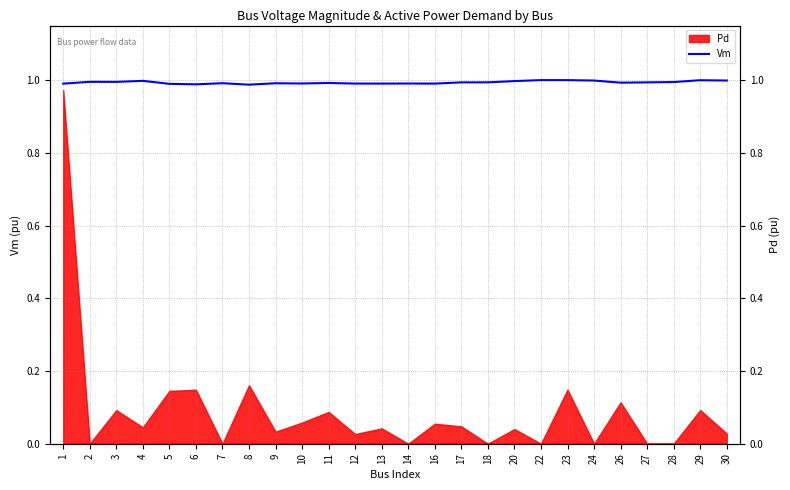

What is the greatest value displayed?

1.0